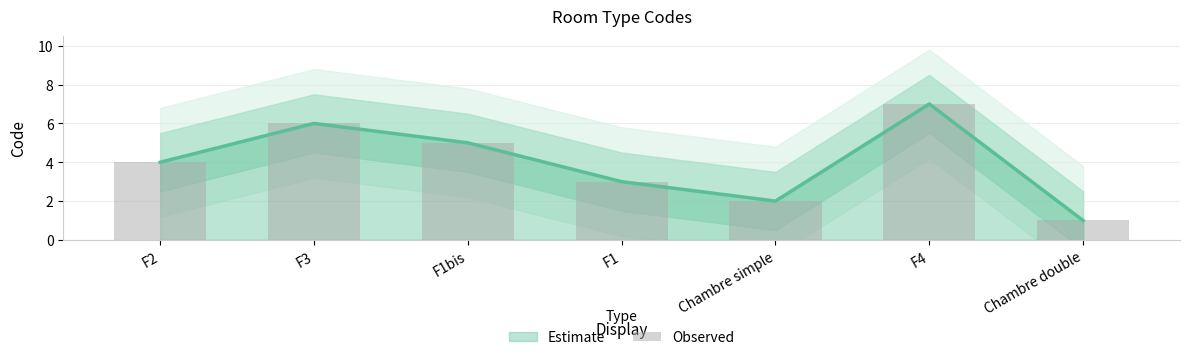

Approximately how many times larger is the value at F4 compared to F2?

1.8